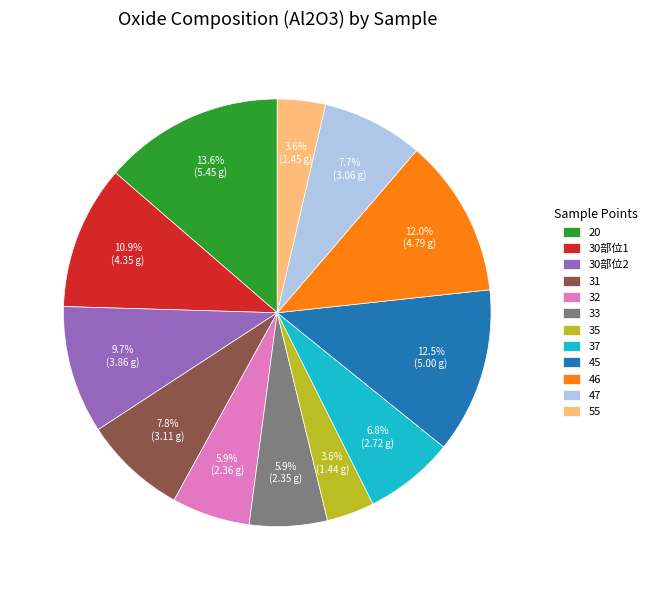

To the nearest percent, what is the difference between the 47 and 33 slice percentages?

2%